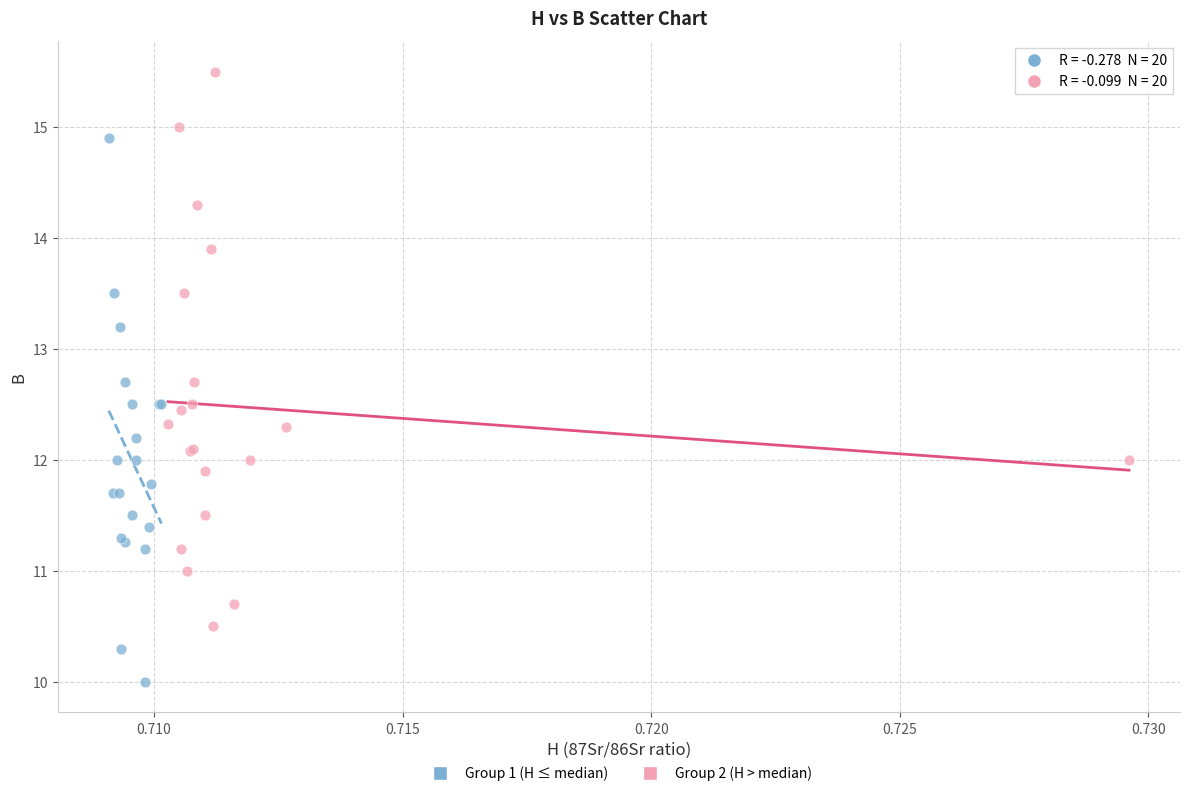

Which series has the largest Y range (max minus min)?

Group 2 (H > median)